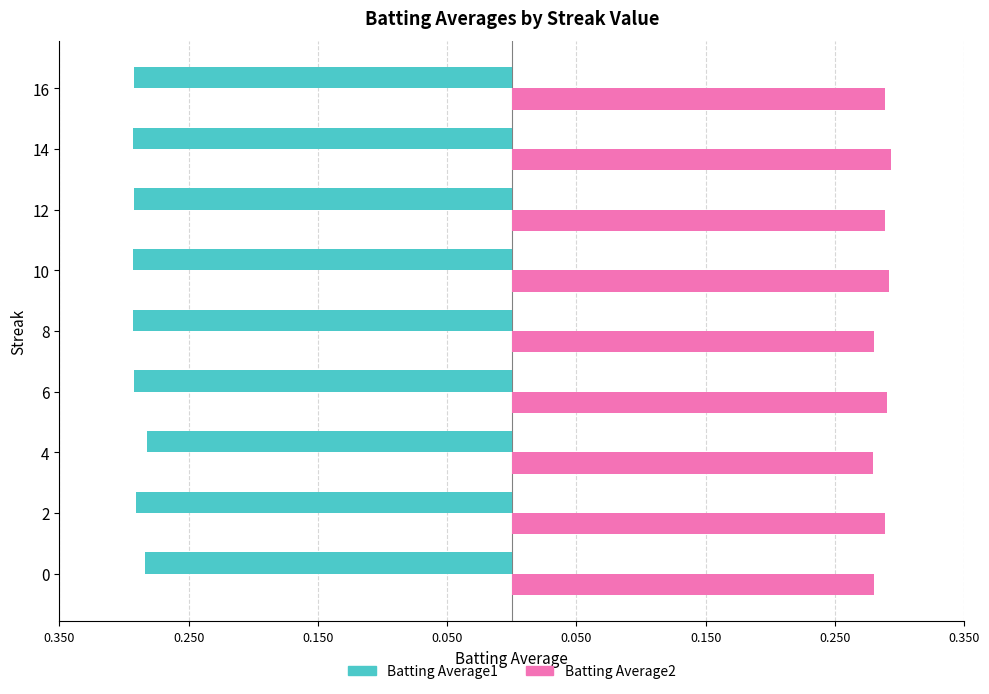

What are all the series names shown in the legend?

Batting Average1, Batting Average2